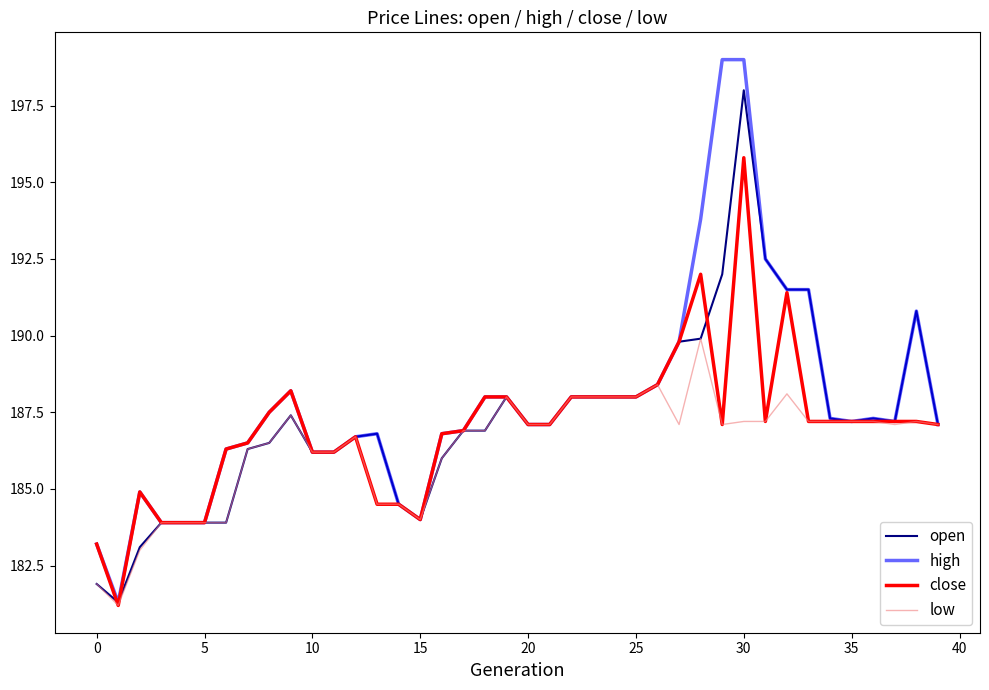

Rank the series by their average value, from lowest to highest.

low, close, open, high